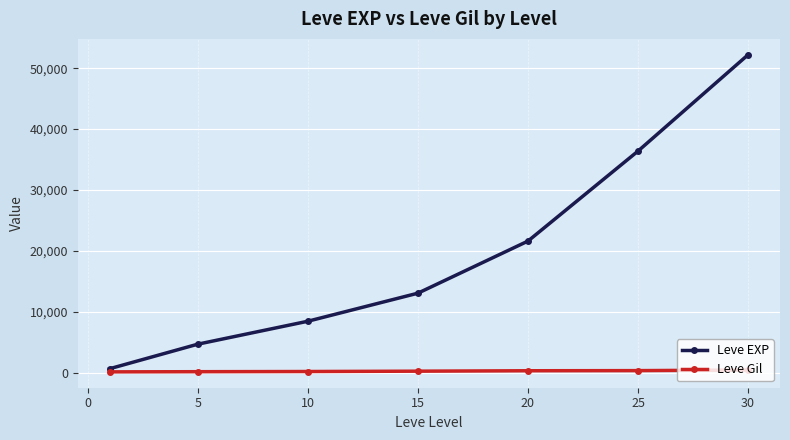

How many lines are shown in the chart?

2